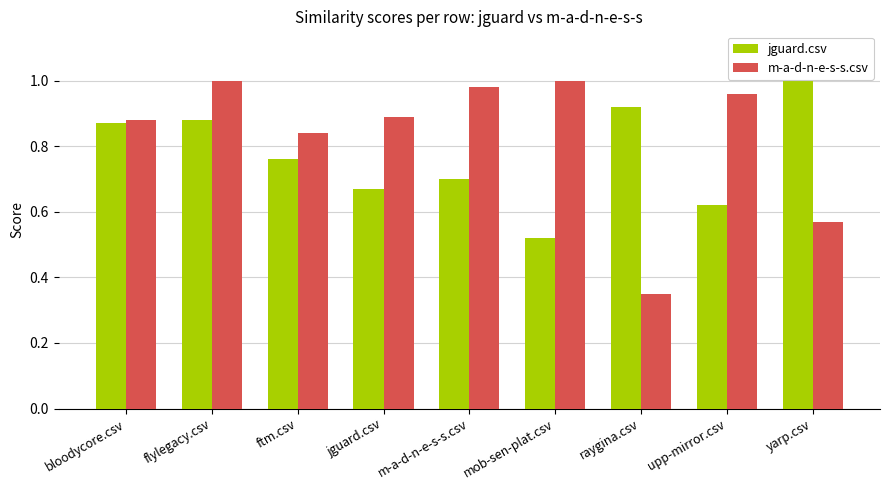

What is the label of the 9th bar from the right?

bloodycore.csv